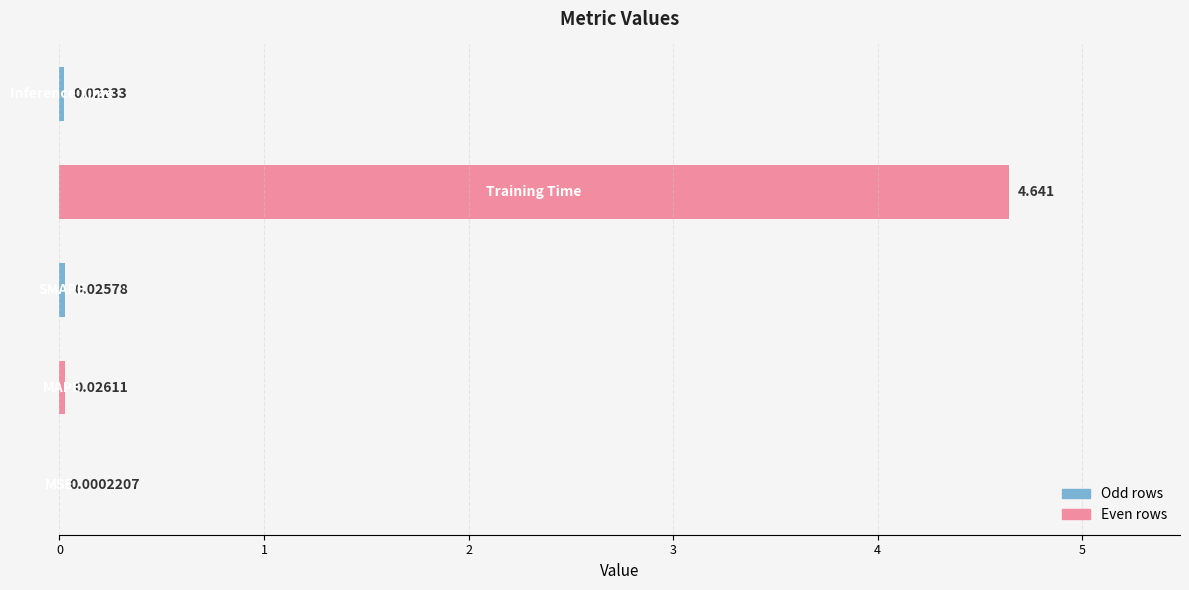

Are the bars horizontal?

Yes